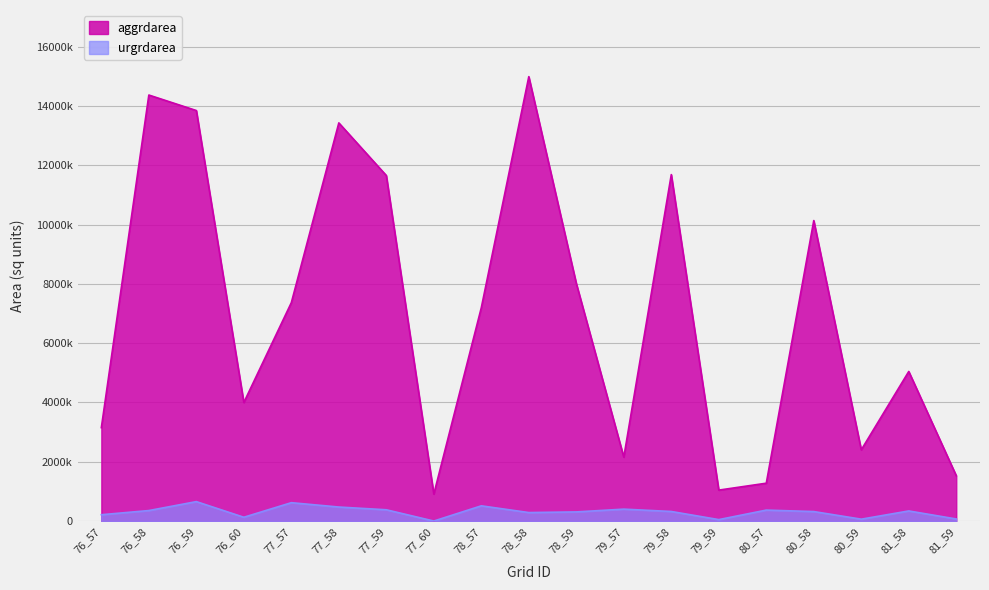

In aggrdarea, how many points are higher than both neighbors (excluding endpoints)?

6